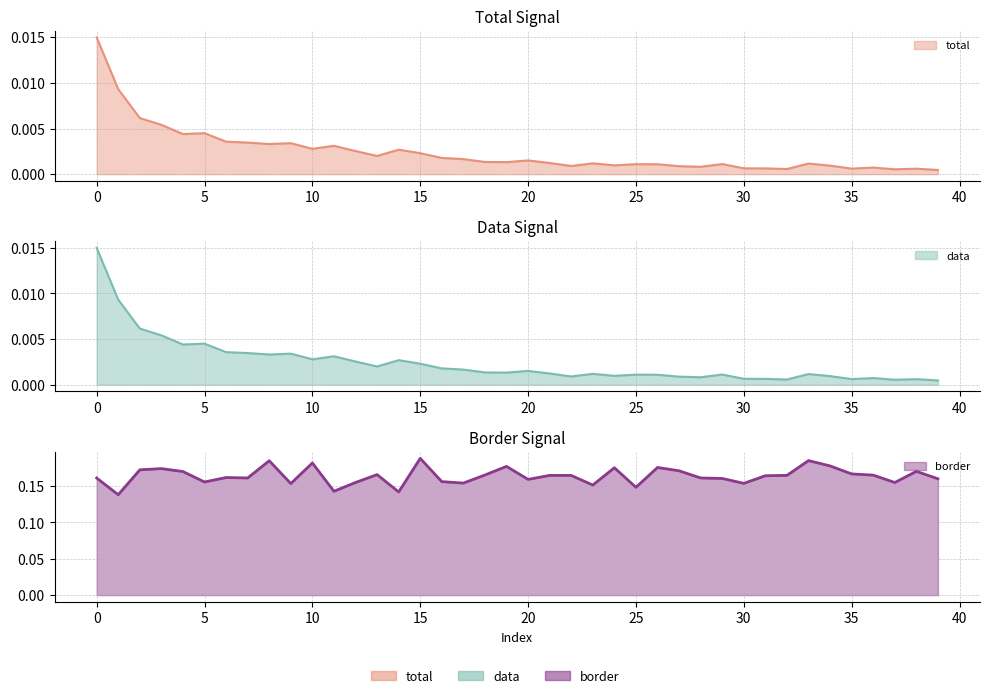

What is the maximum value shown in the chart?

0.2